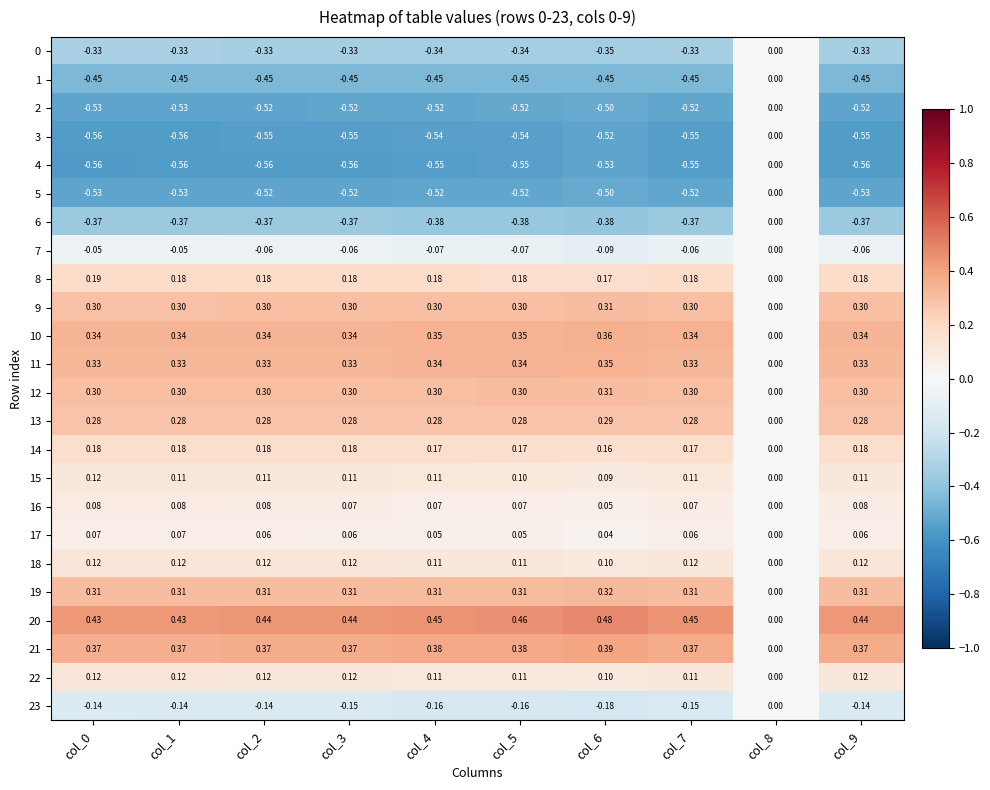

Is the value of 18 at col_4 greater than the value of 21 at col_1?

No